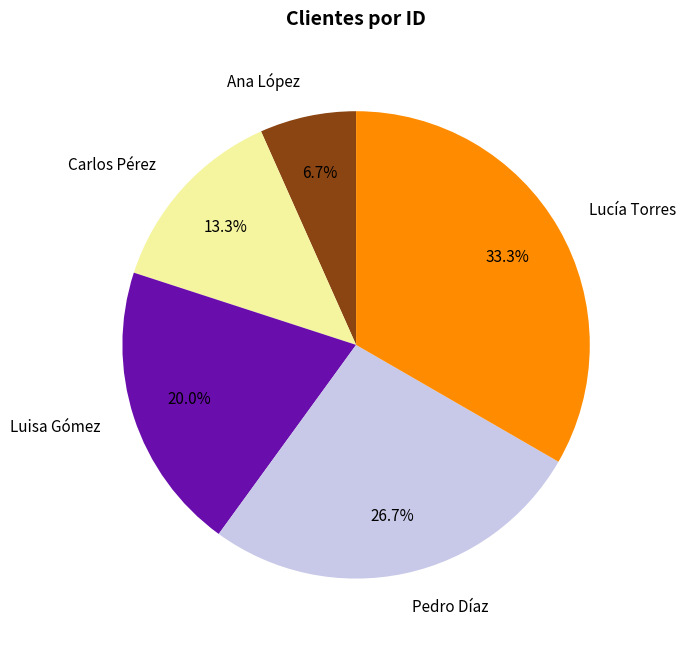

The Luisa Gómez slice represents 8% of the pie. True or false?

False